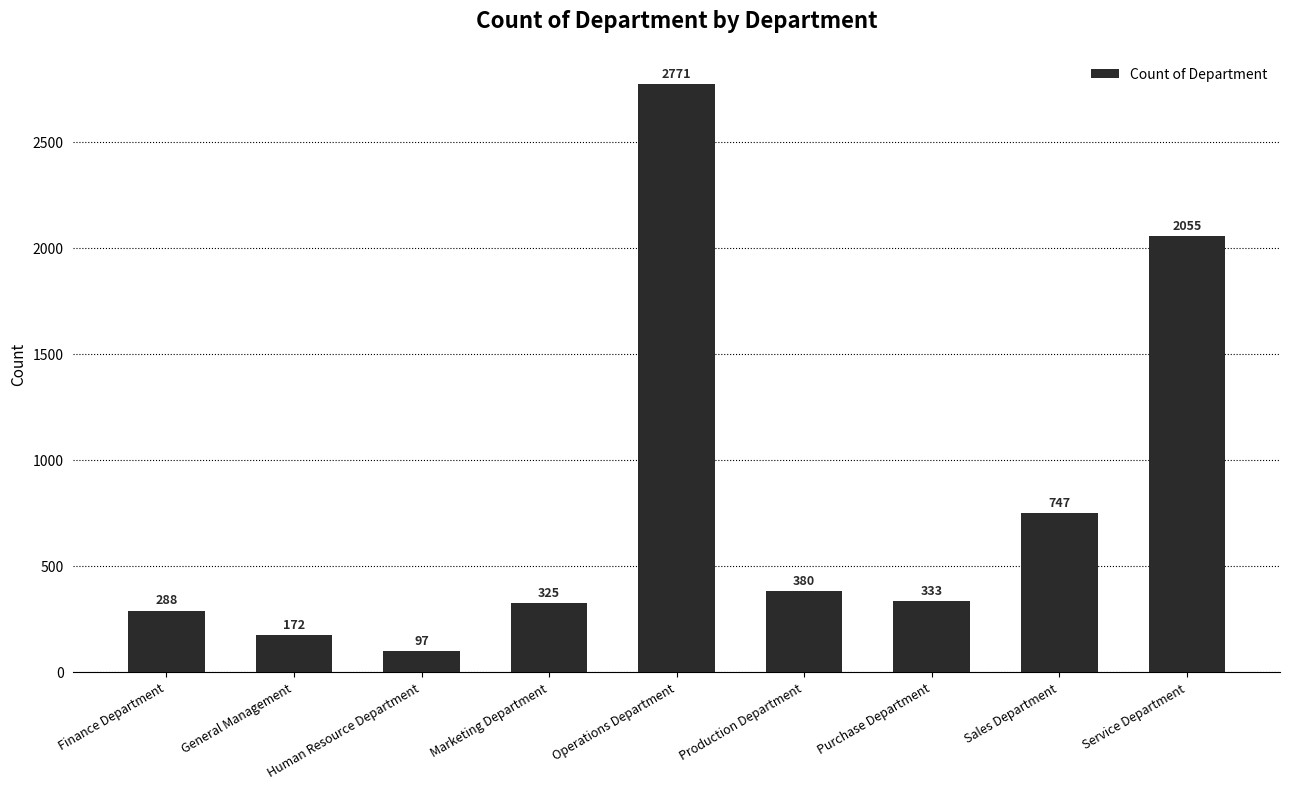

Reading right to left, list all the values displayed in this chart.

Service Department=2055	Sales Department=747	Purchase Department=333	Production Department=380	Operations Department=2771	Marketing Department=325	Human Resource Department=97	General Management=172	Finance Department=288